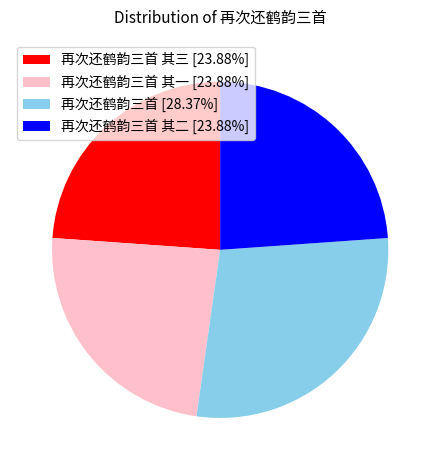

Is 再次还鹤韵三首 [28.37%] the majority of the pie?

No